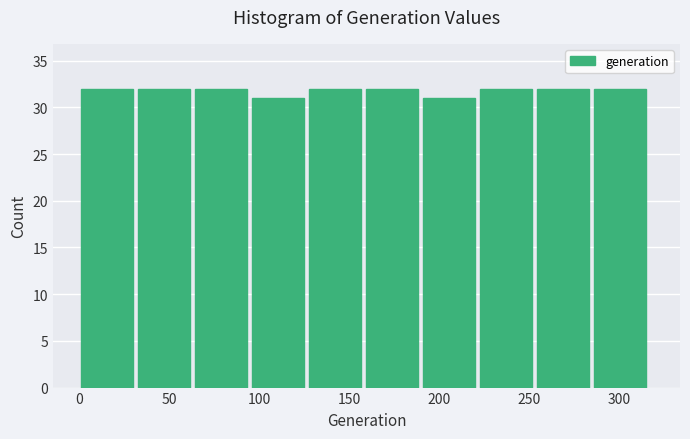

What is the height of the bar covering 285 to 320 on the x-axis? Neither the bar edges nor the heights are printed on the chart, so give them approximately, as read against the axes.

32